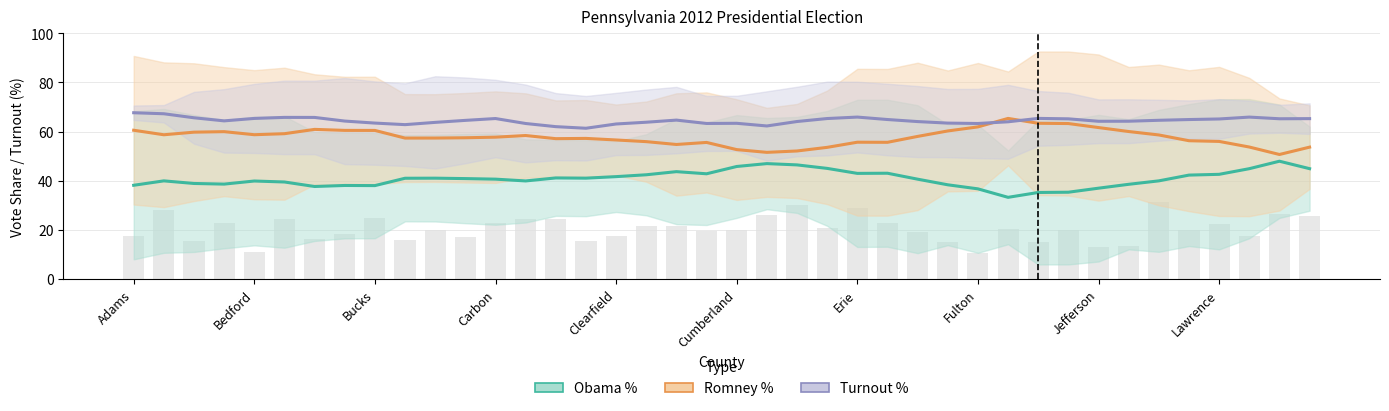

Is the value of Romney % at 16 greater than the value of Obama % at 23?

Yes